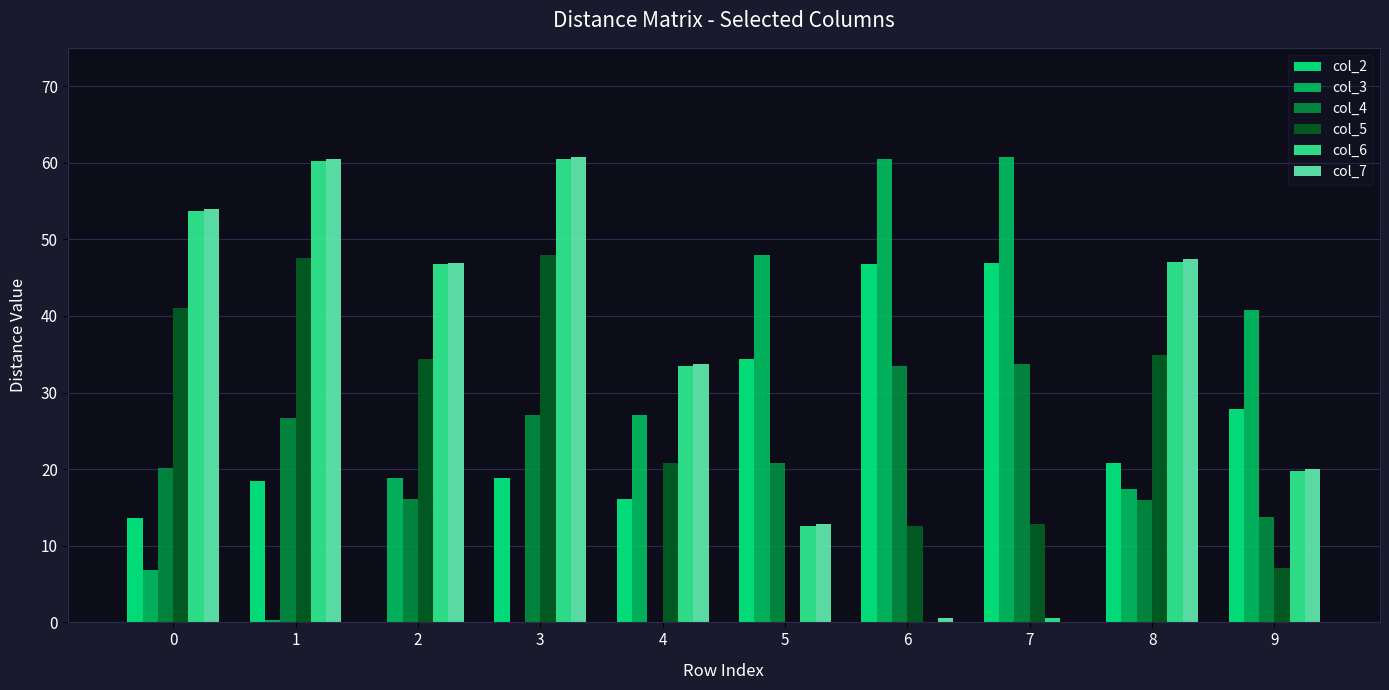

What is the maximum value for col_4?

33.8